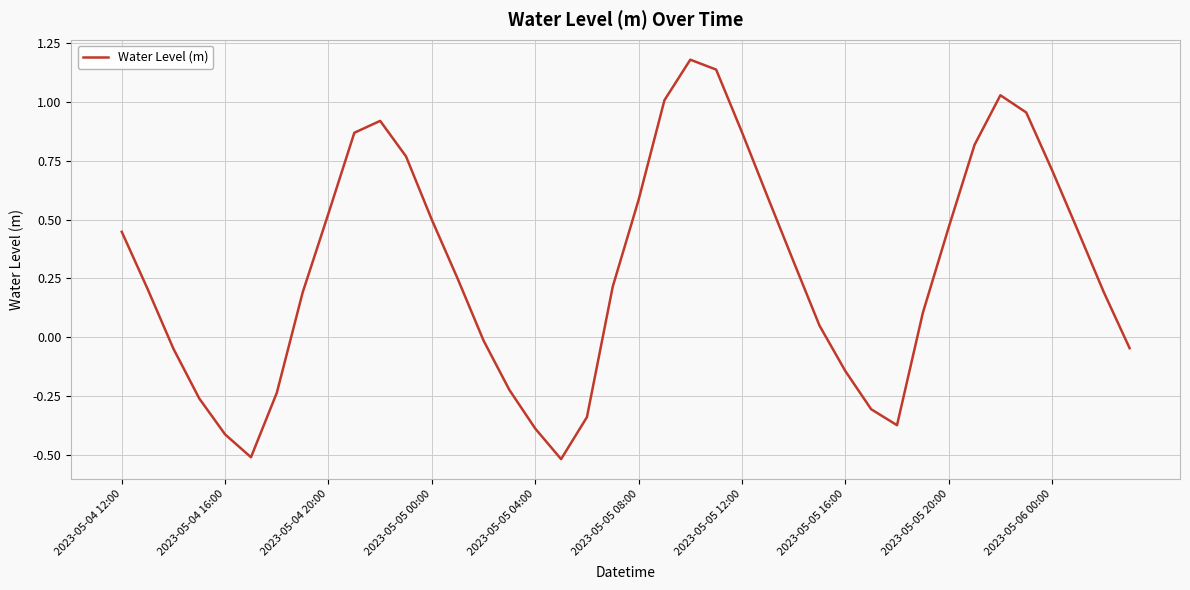

What is the difference between the maximum and minimum values?

1.7